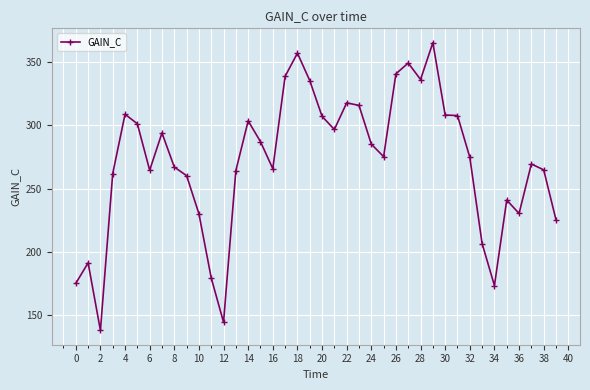

True or false: there are more than 1 points higher than both neighbors.

True